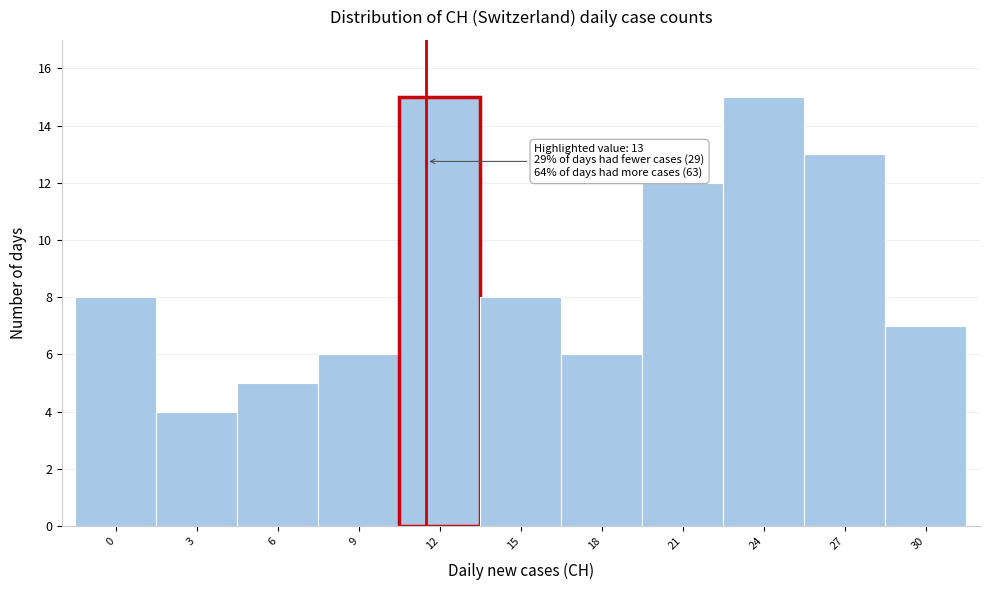

Reading left to right, extract all data points from this chart.

0=8	3=4	6=5	9=6	12=15	15=8	18=6	21=12	24=15	27=13	30=7